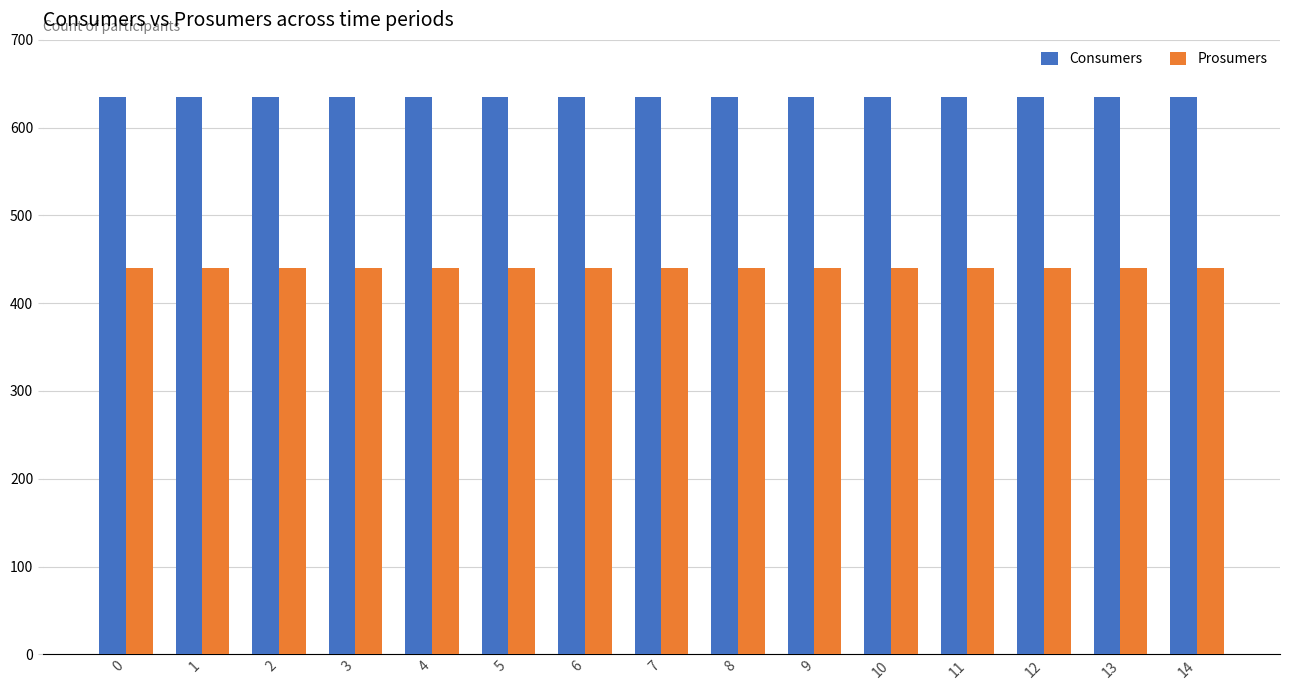

Does the chart contain stacked bars?

No